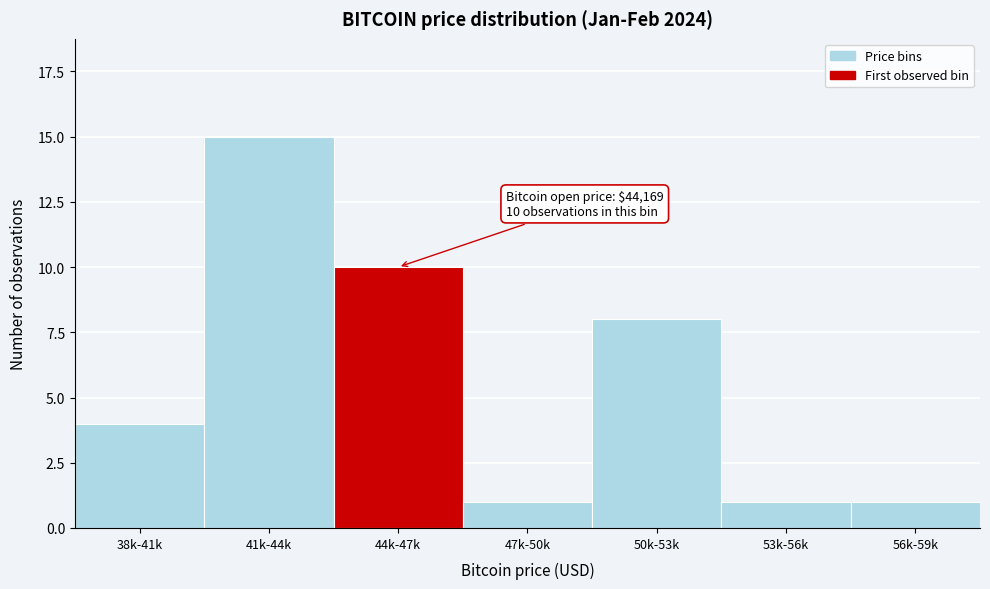

Reading left to right, transcribe all the data shown in this chart.

4	15	10	1	8	1	1